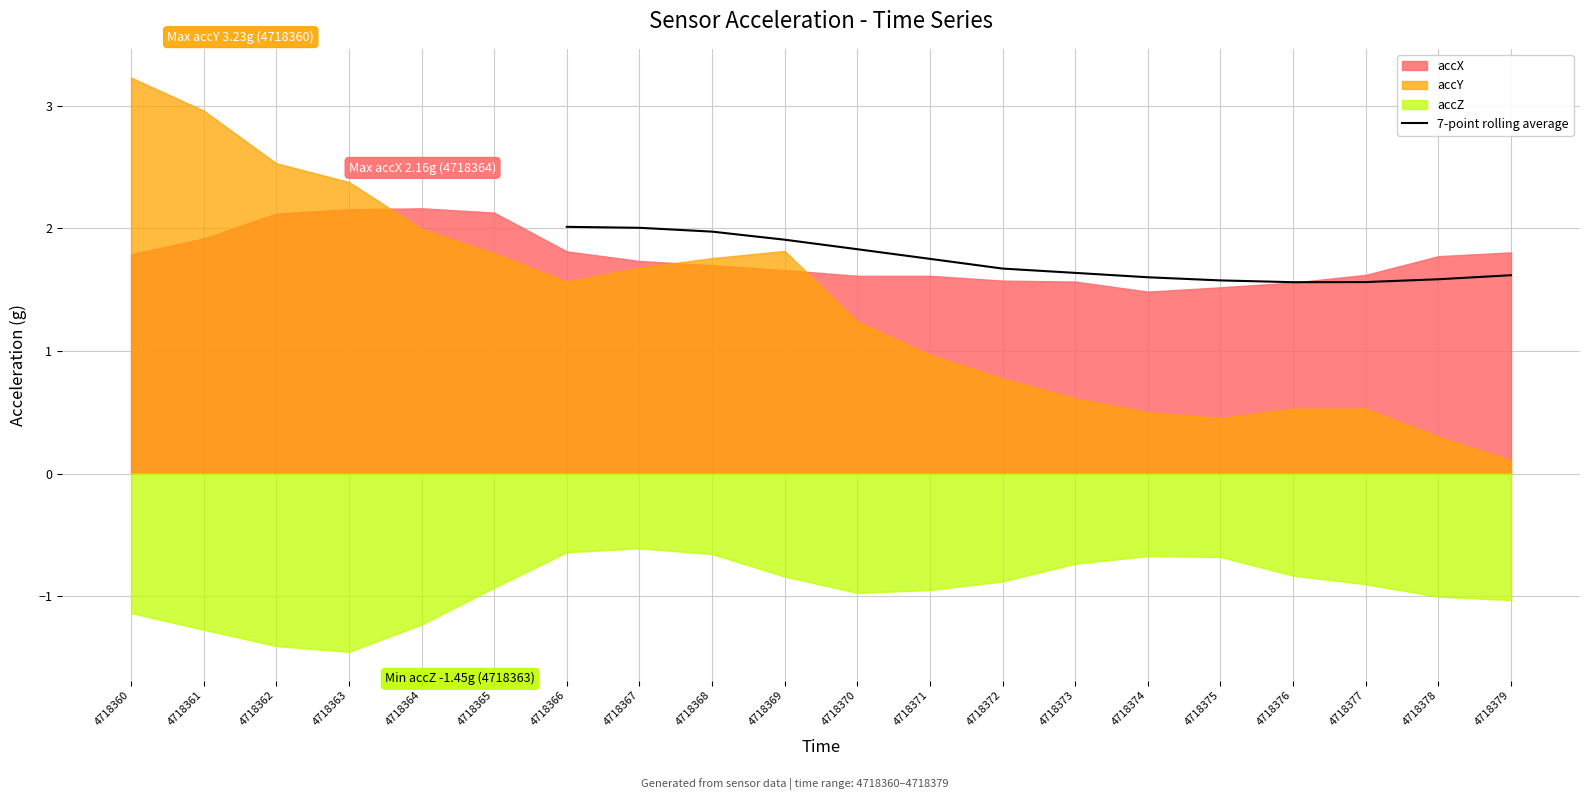

Is it true that 7-point rolling average equals 2.0 at 4718367?

True